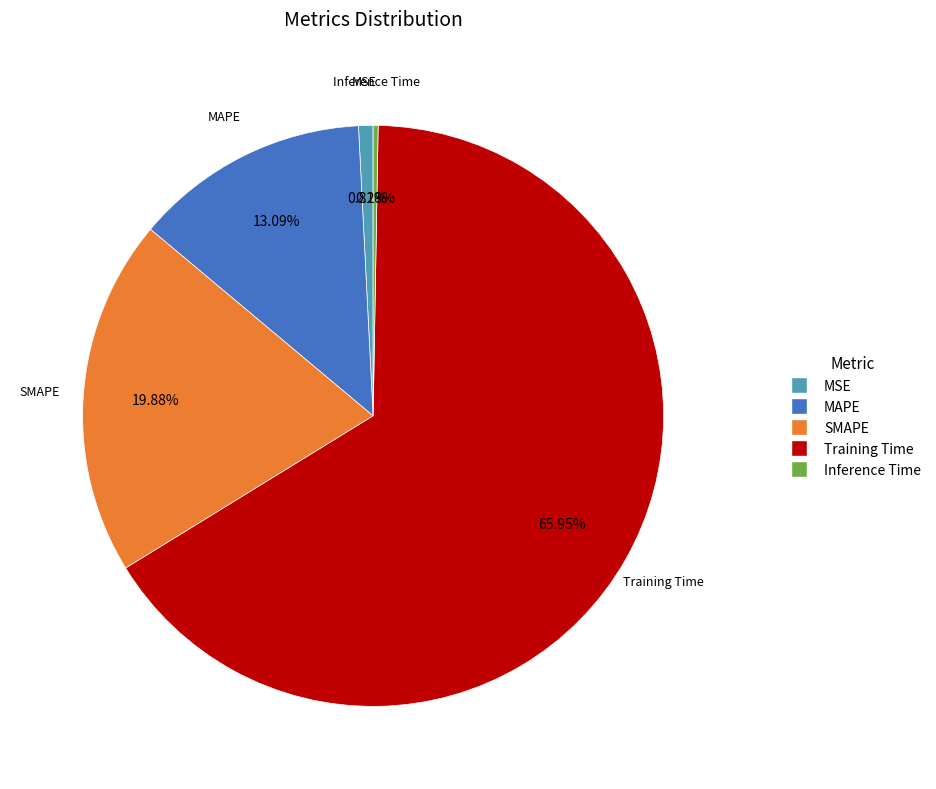

What is the total percentage of MSE and MAPE?

13.9%